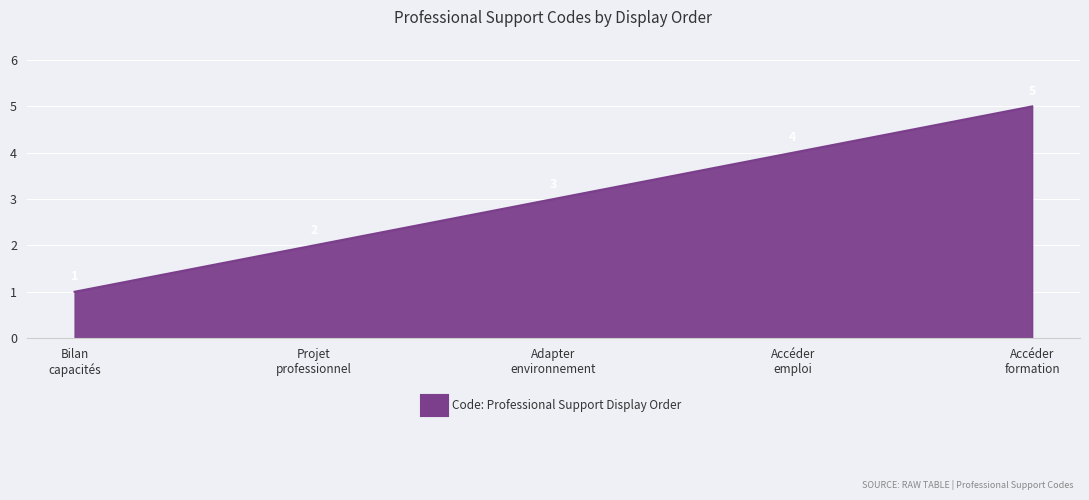

Rank the categories by value from lowest to highest.

Bilan
capacités, Projet
professionnel, Adapter
environnement, Accéder
emploi, Accéder
formation